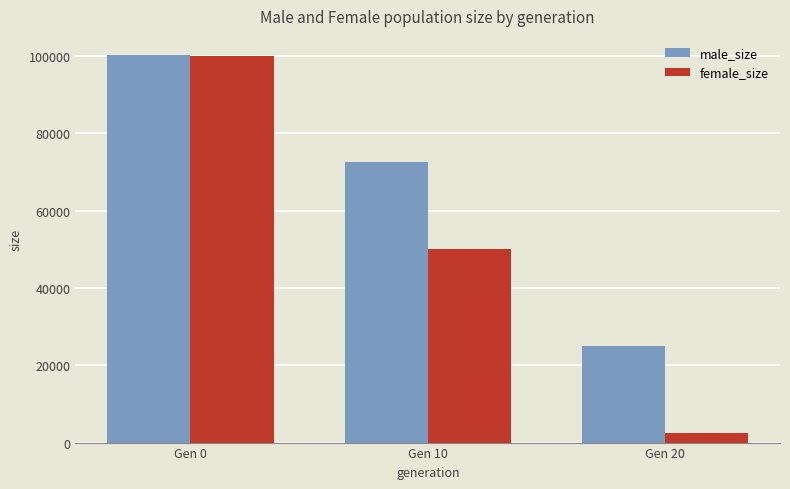

The value of male_size at Gen 20 is 24948. True or false?

True